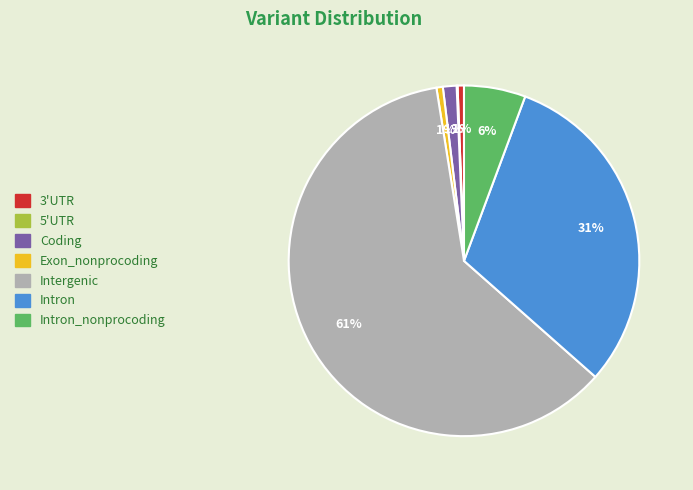

To the nearest percent, what is the average slice percentage?

14%